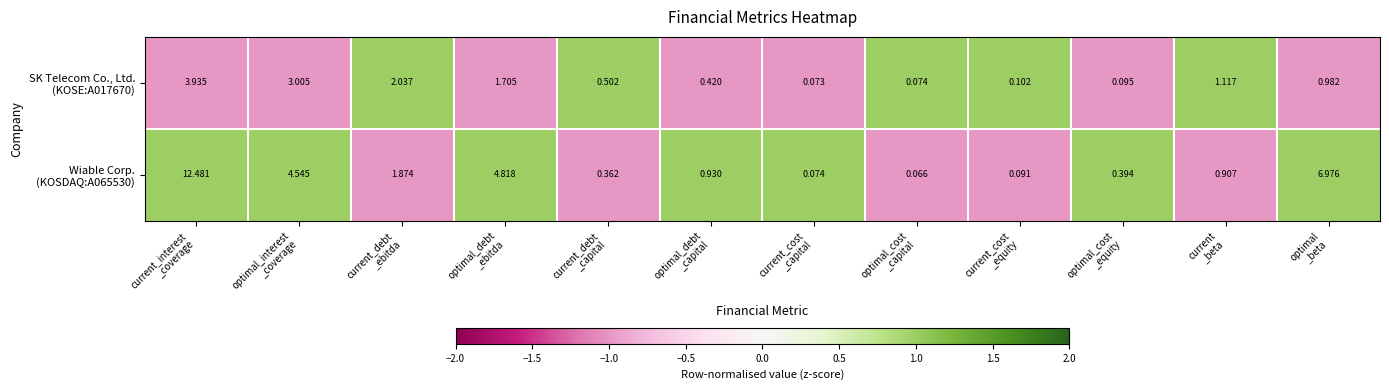

How many categories are shown in the chart?

12